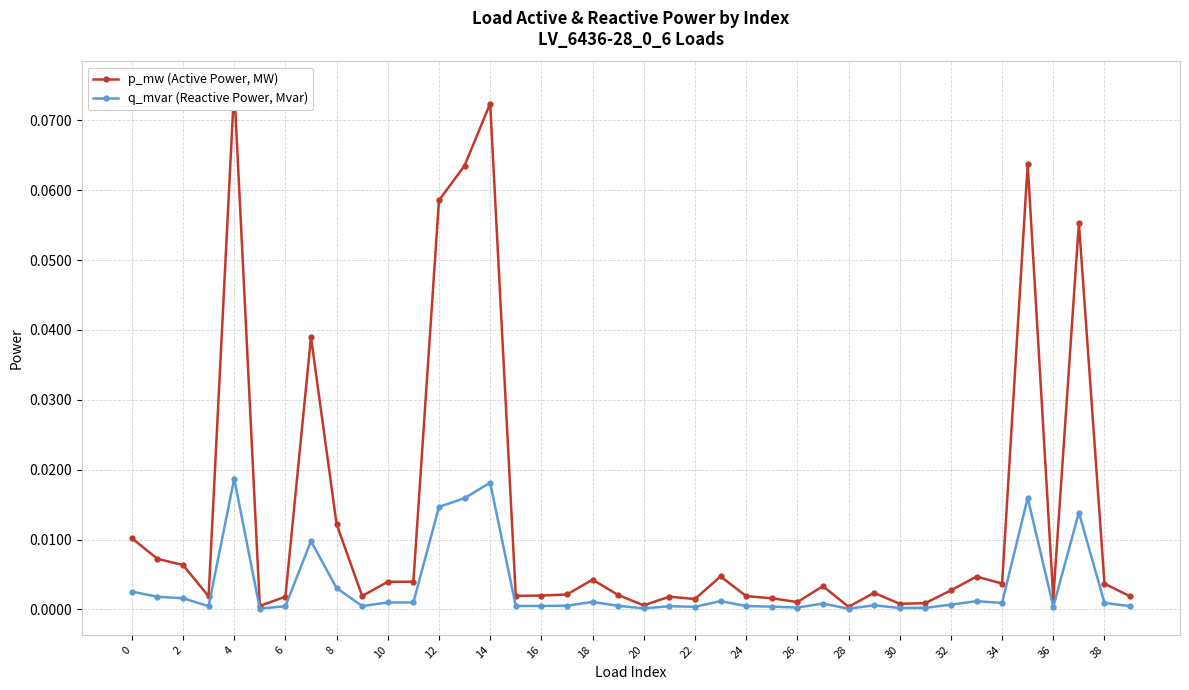

How many interior local peaks does the q_mvar (Reactive Power, Mvar) series have?

11